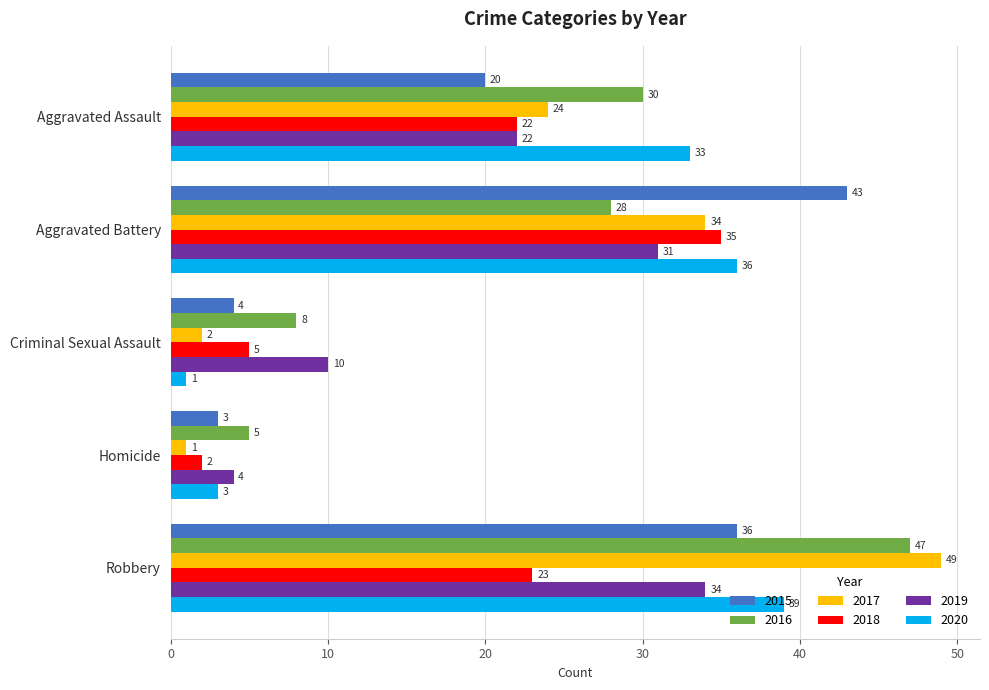

What is the difference between the second highest and minimum values in the 2017 series?

33